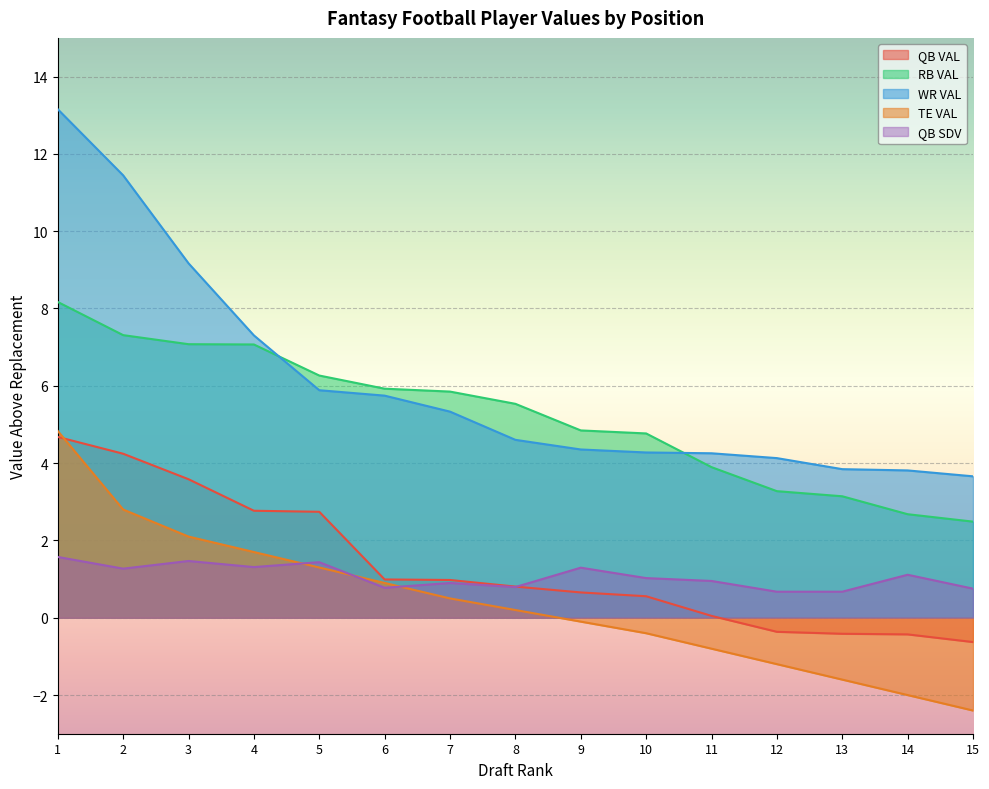

Is it true that QB SDV equals 1.2 at 12?

False